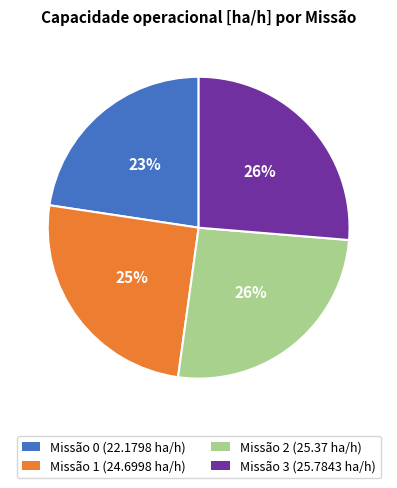

What percentage is the Missão 1 (24.6998 ha/h) slice, to the nearest percent?

25%